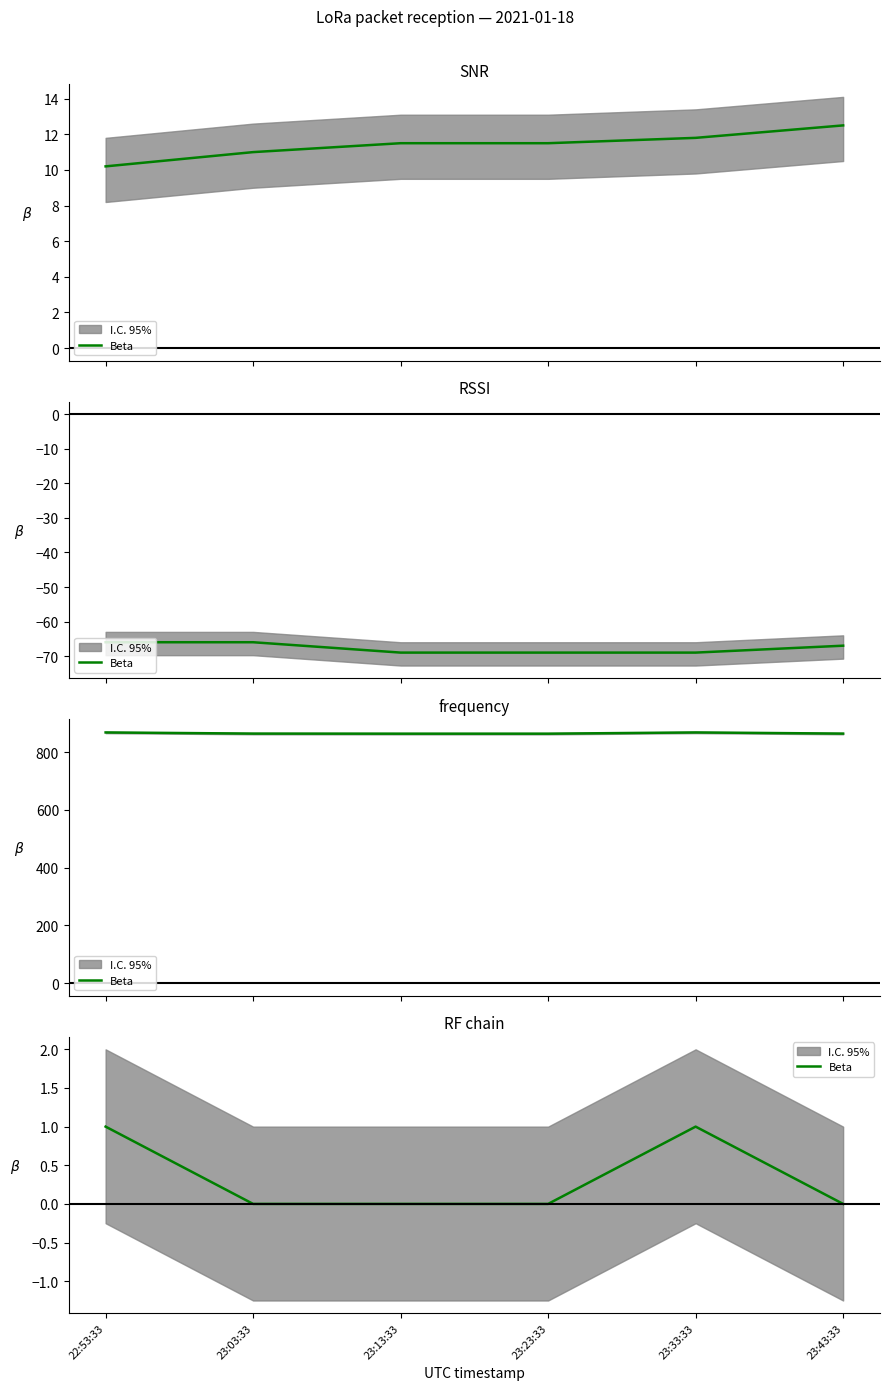

What is the label of the 5th point from the right?

23:03:33